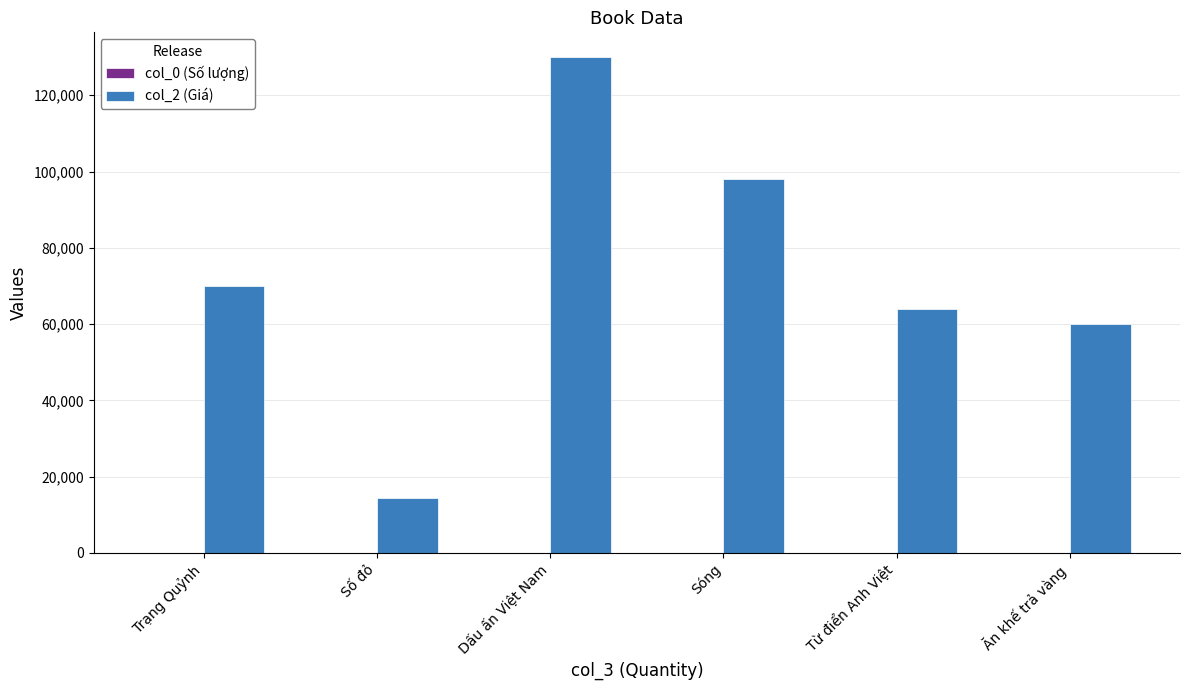

Is it true that col_2 (Giá) equals 23349 at Trạng Quỷnh?

False